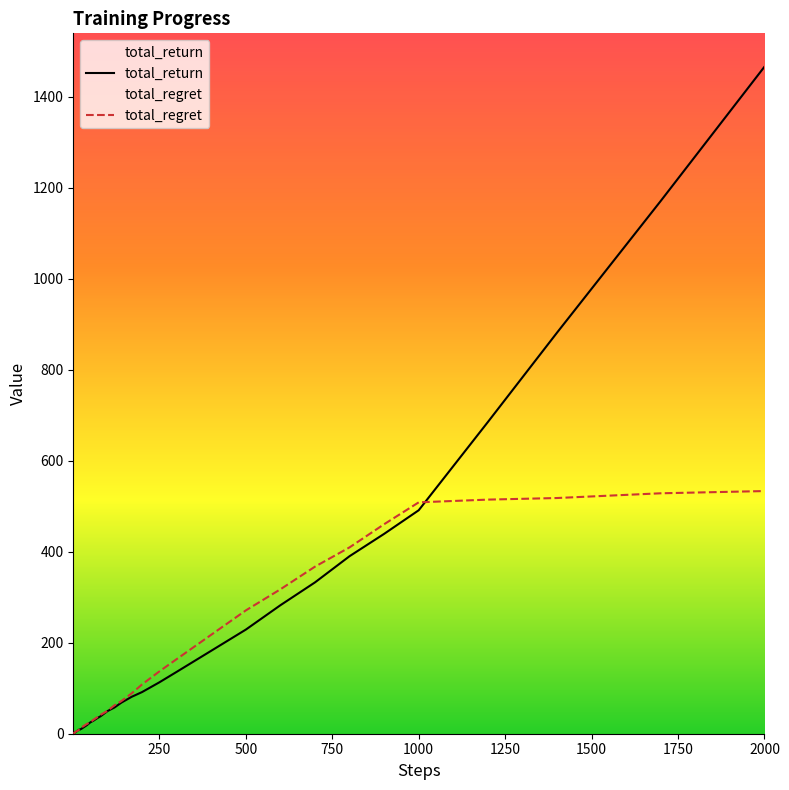

What is the value of the total_return point at the 18th from the left?

24.8